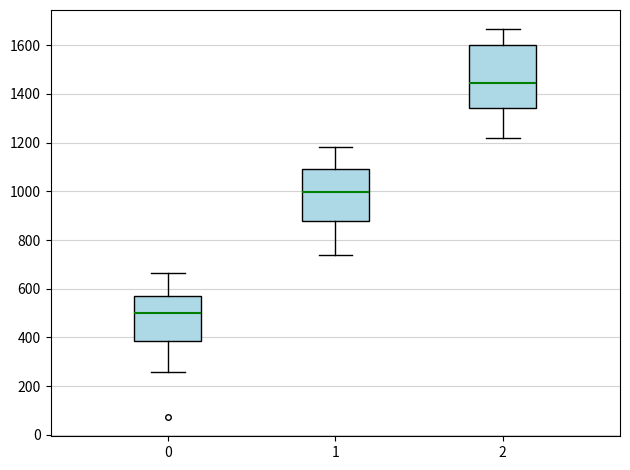

Where does the median line of the box at x = 1 sit on the y-axis? The values are not printed on the chart, so give them approximately, as read against the axis.

1000